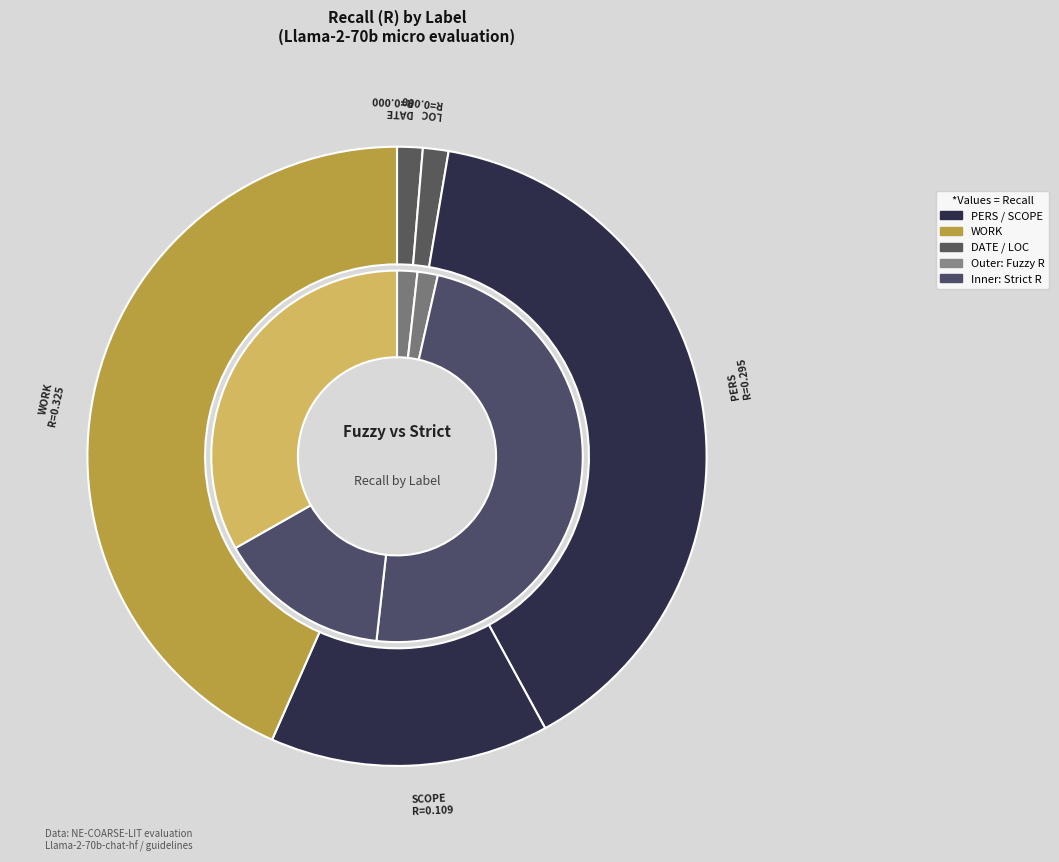

Is there any slice that represents more than half of the pie?

No